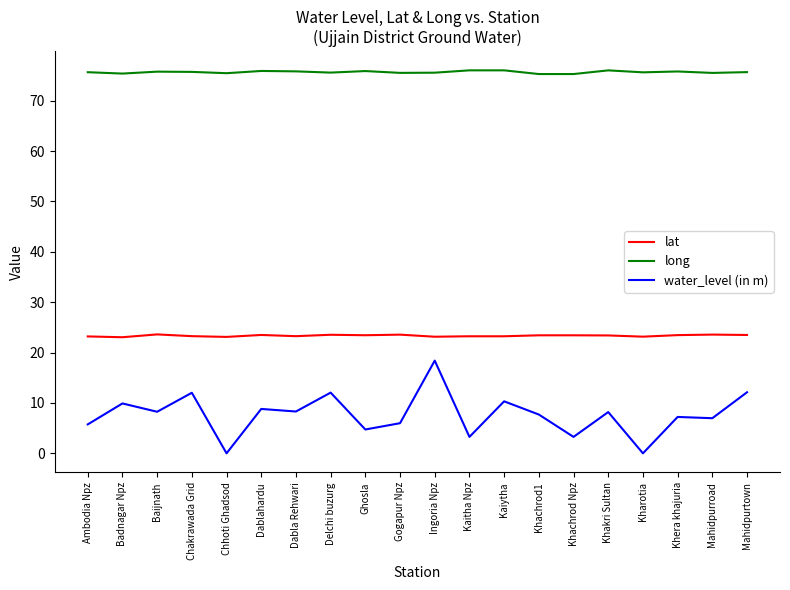

True or false: long has a value of 75.9 at Ghosla.

True